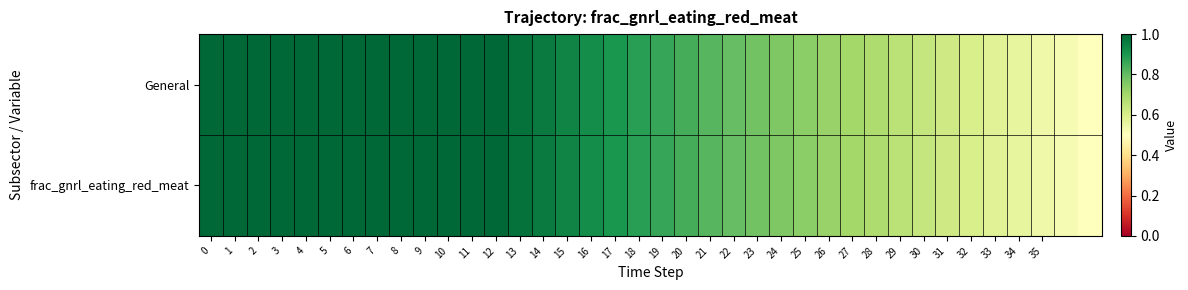

Reading right to left, list all the values displayed in this chart.

General: 0.5	0.5	0.5	0.6	0.6	0.6	0.6	0.6	0.7	0.7	0.7	0.7	0.7	0.8	0.8	0.8	0.8	0.8	0.9	0.9	0.9	0.9	0.9	1.0	1.0	1.0	1.0	1.0	1.0	1.0	1.0	1.0	1.0	1.0	1.0	1.0	1.0	1.0
frac_gnrl_eating_red_meat: 0.5	0.5	0.5	0.6	0.6	0.6	0.6	0.6	0.7	0.7	0.7	0.7	0.7	0.8	0.8	0.8	0.8	0.8	0.9	0.9	0.9	0.9	0.9	1.0	1.0	1.0	1.0	1.0	1.0	1.0	1.0	1.0	1.0	1.0	1.0	1.0	1.0	1.0